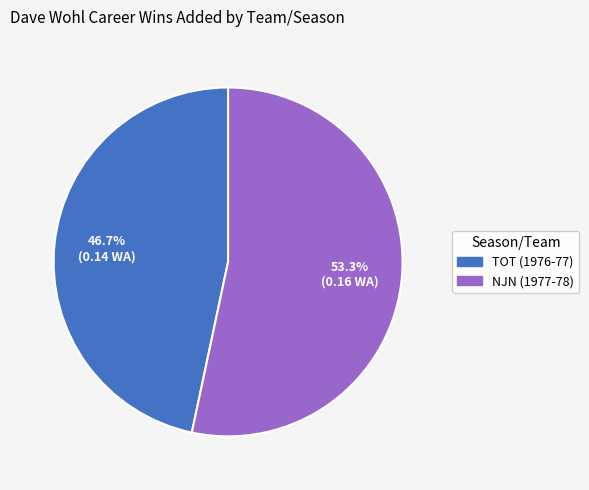

Which category has the smallest portion of the pie?

TOT (1976-77)